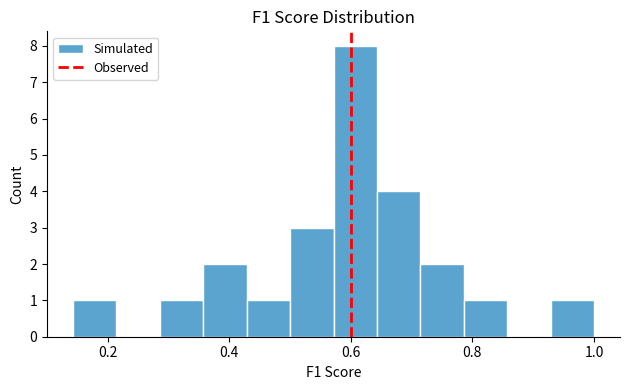

Around what value on the x-axis is the tallest bar? Give the approximate position of its centre, as read against the axis.

0.60